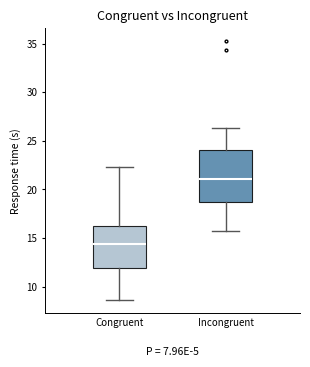

Comparing the boxes themselves (not the whiskers), which one is the tallest?

Incongruent